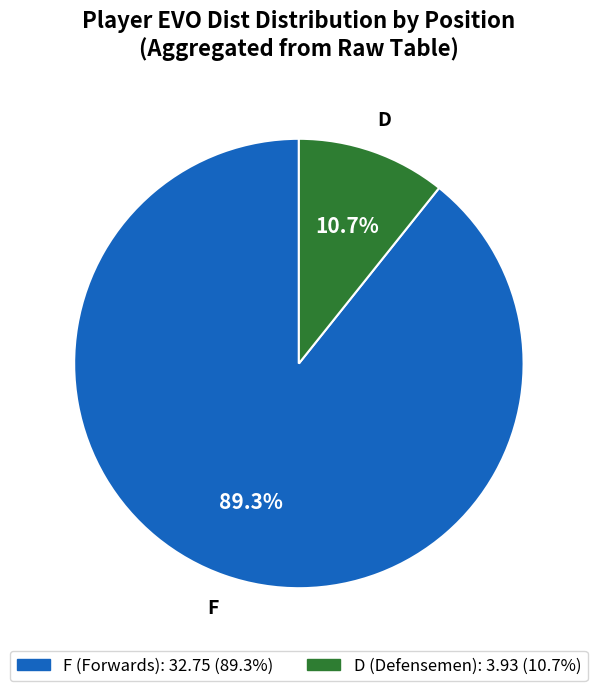

How much of the chart is everything except D?

89.3%